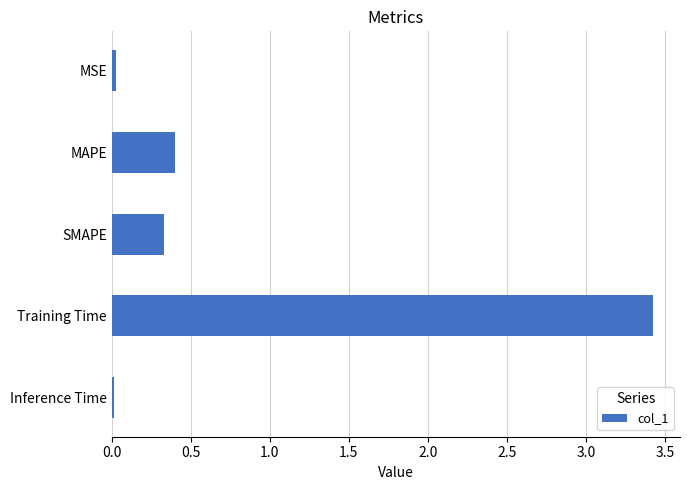

Which has a higher value, SMAPE or Training Time?

Training Time